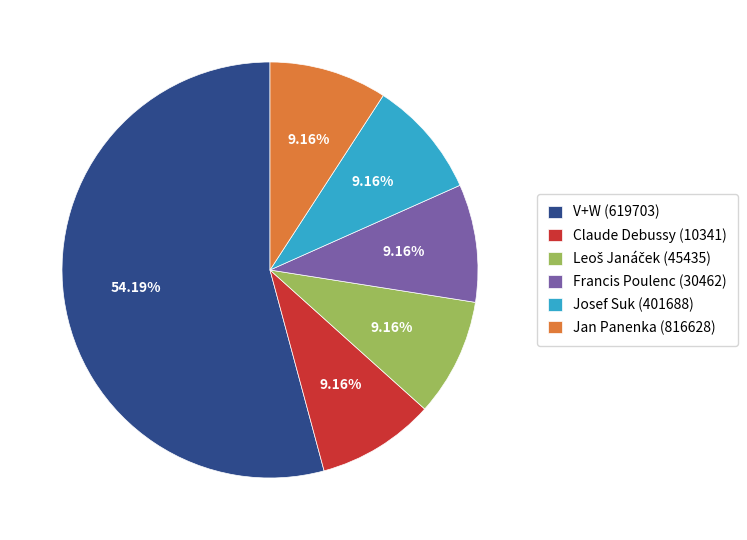

What percentage is the V+W (619703) slice, to the nearest percent?

54%